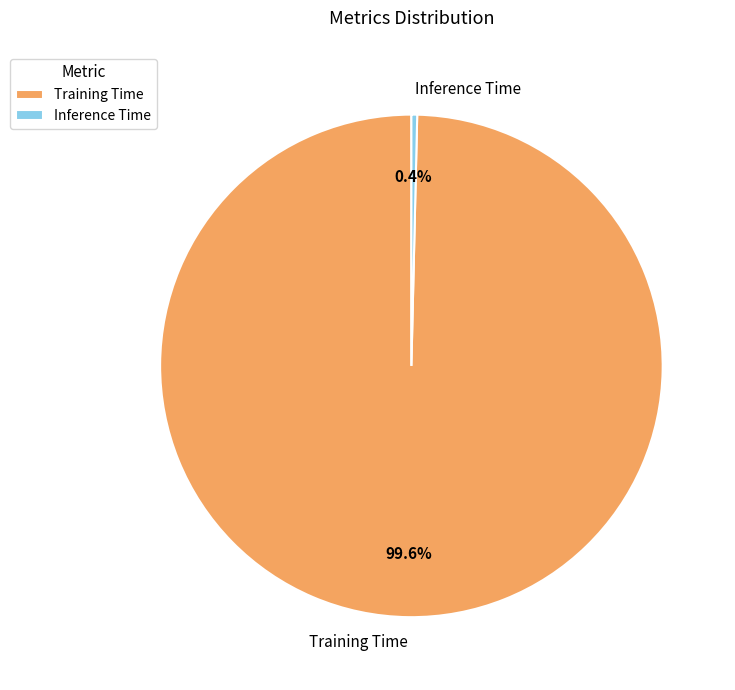

What is the majority slice?

Training Time